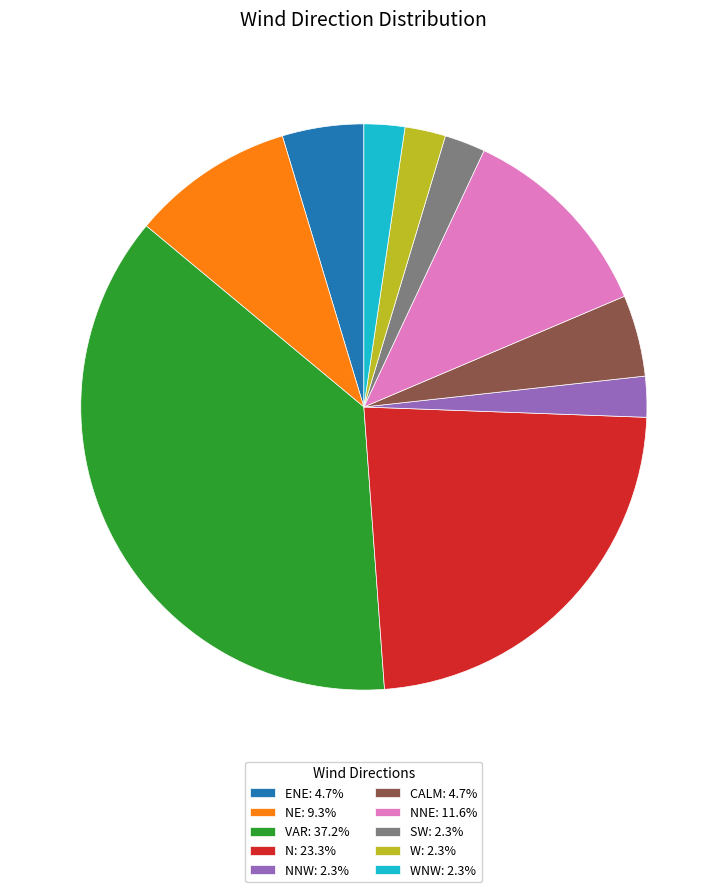

Does NNW: 2.3% represent more than half of the total?

No